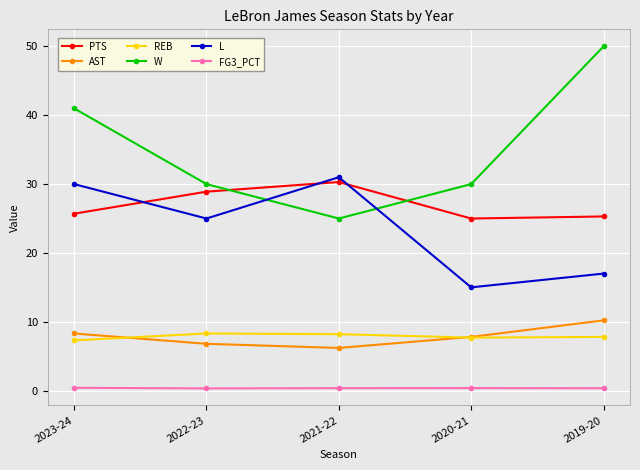

Is this an area chart (filled region under the line)?

No